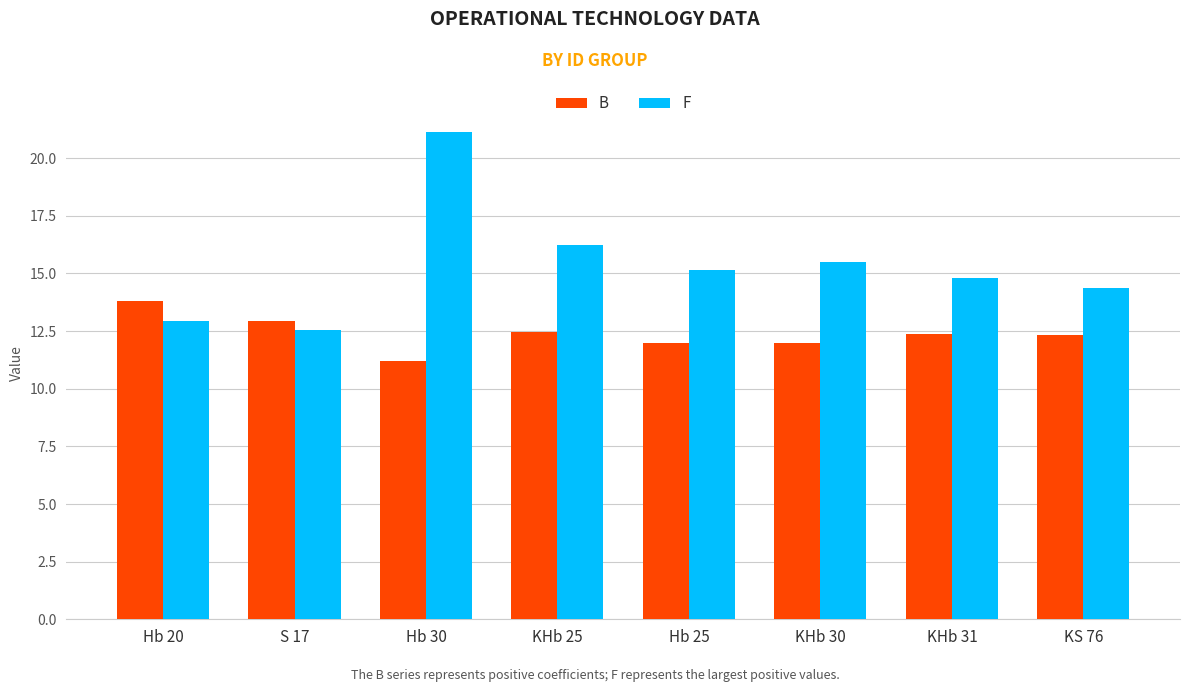

What is the difference between the maximum and minimum values in the B series?

2.6